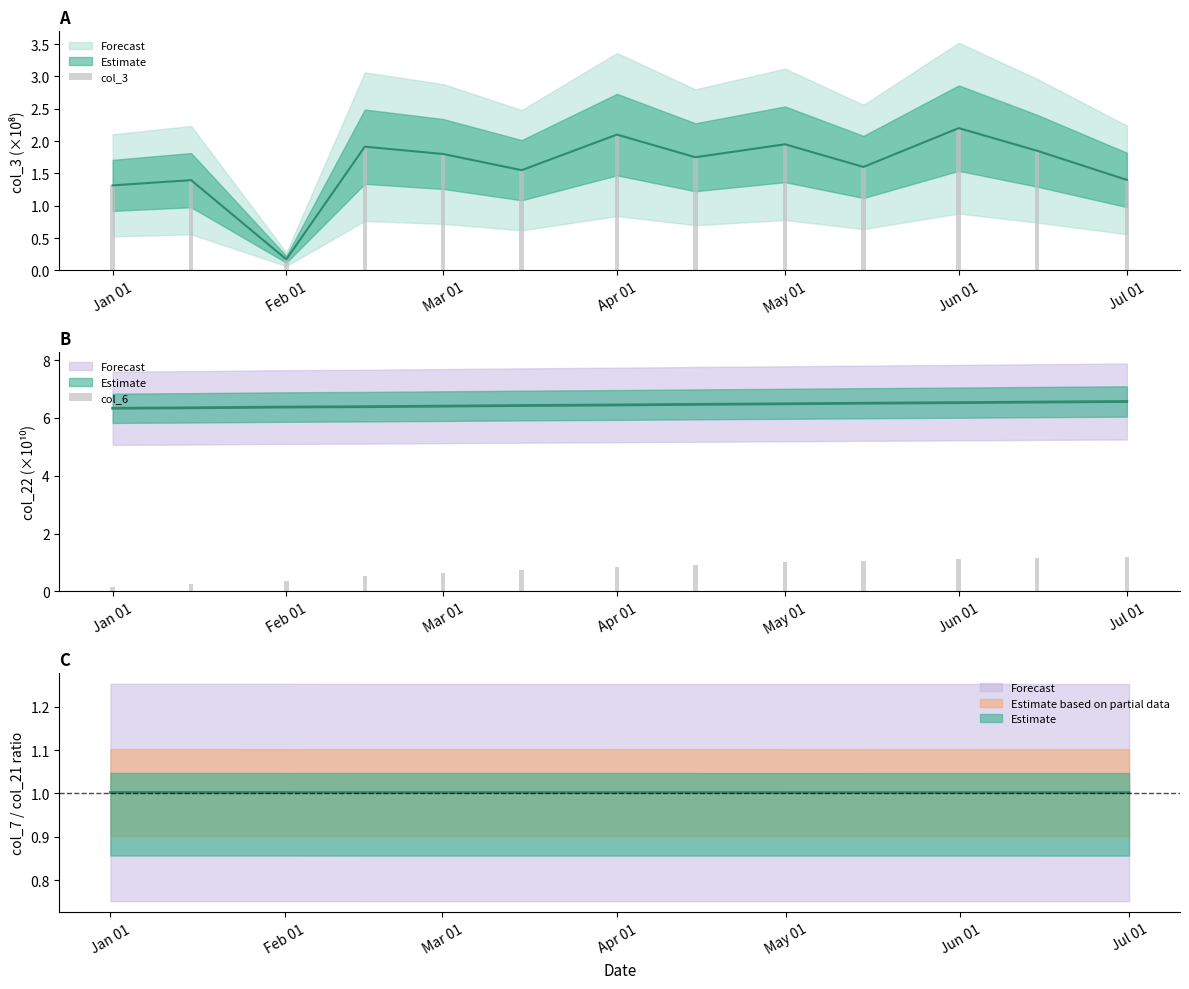

The col_6 series shows 0.2 at Apr 01. True or false?

False